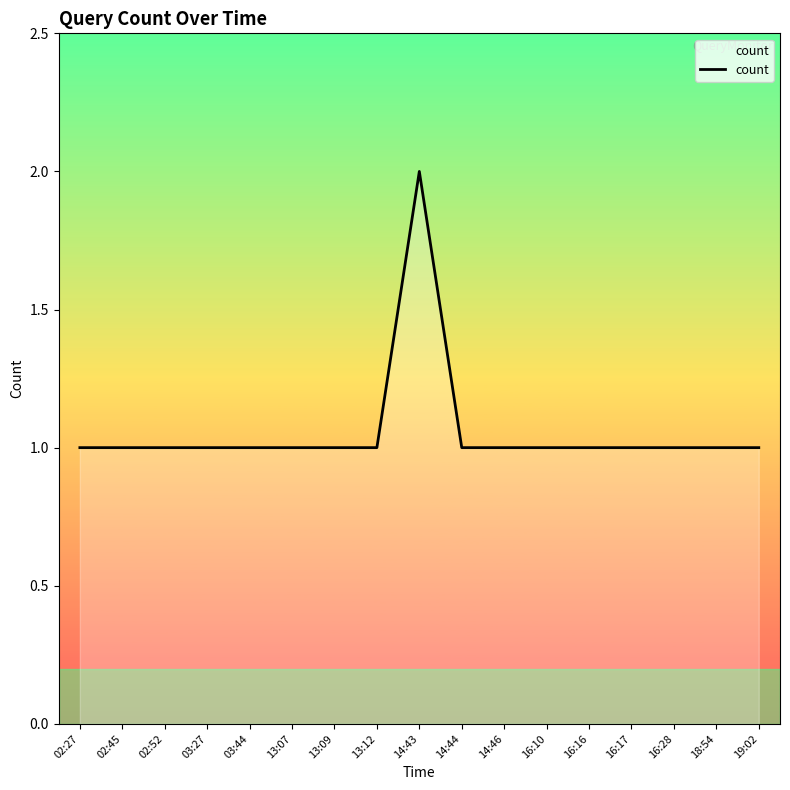

What is the ratio of the value at 14:43 to the value at 02:27?

2.0